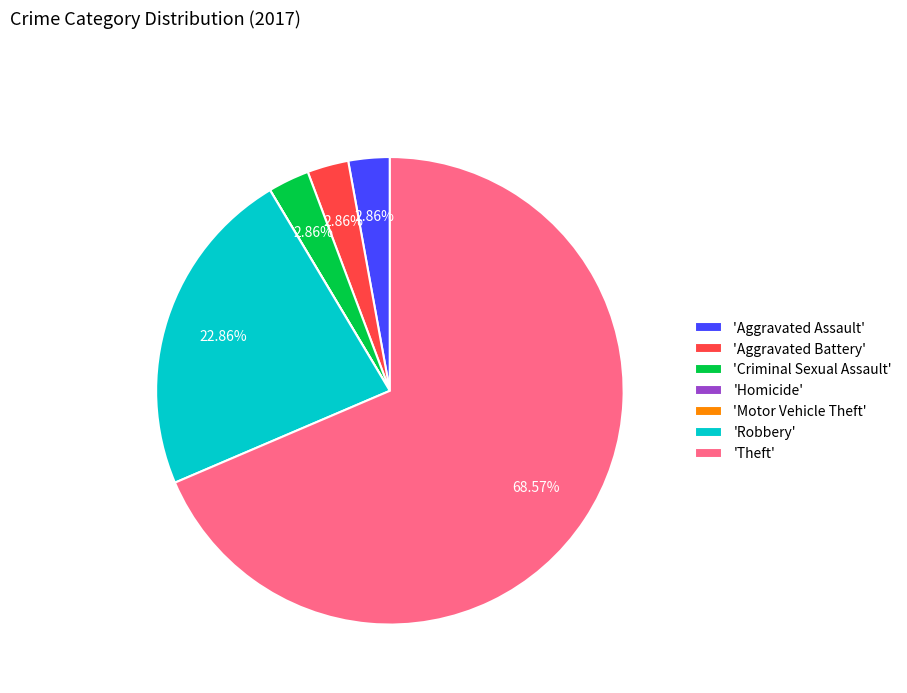

Which slice is the largest?

'Theft'